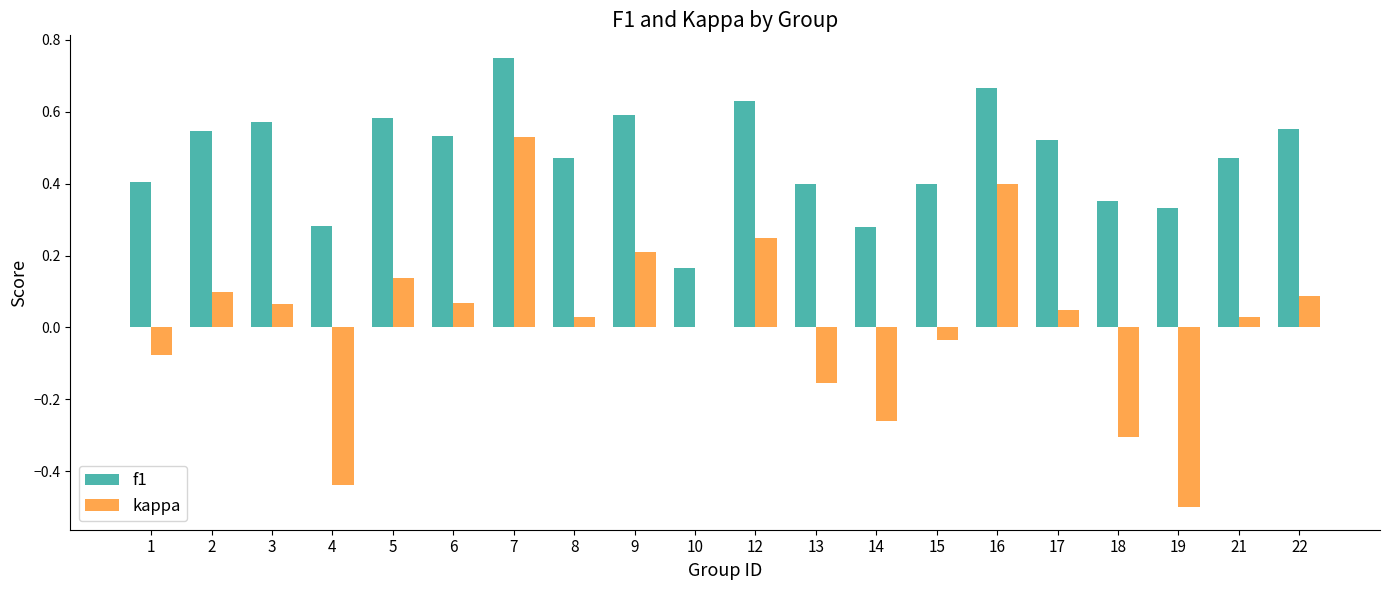

Is the value of f1 at 17 greater than the value of kappa at 6?

Yes